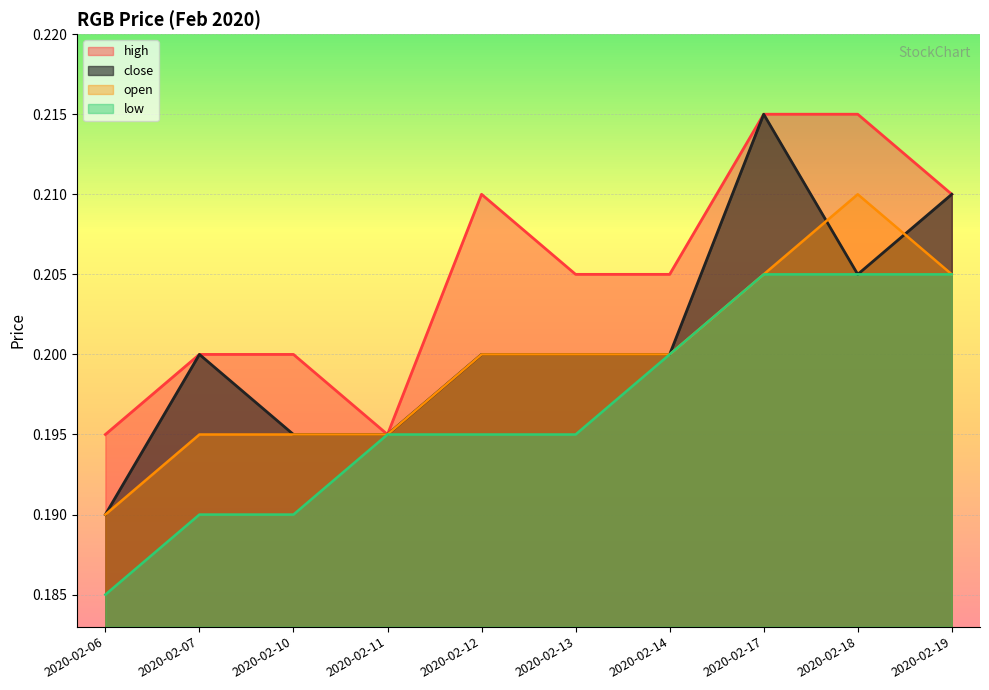

At which category is the sum across all series the highest?

2020-02-17